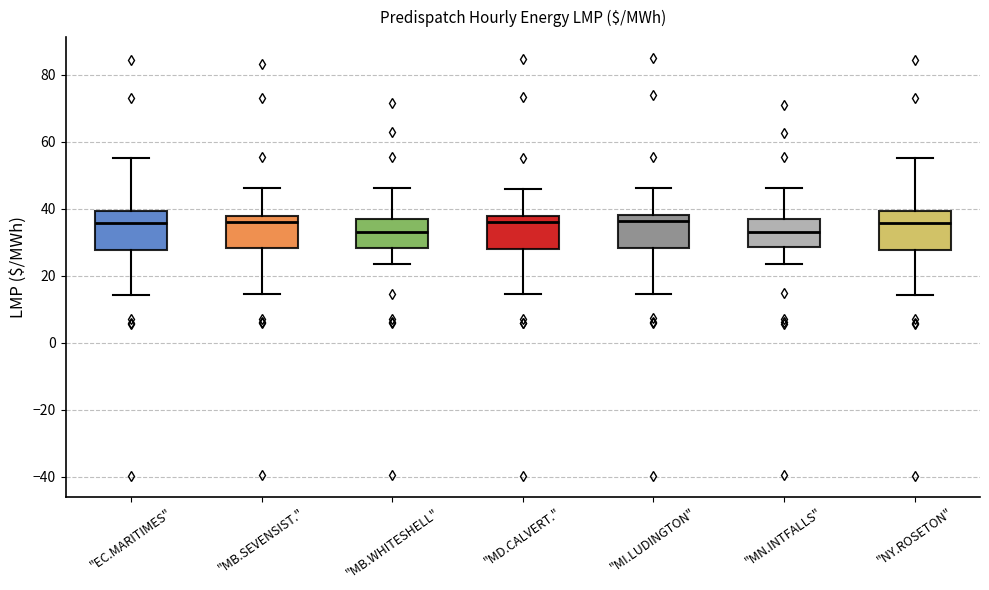

Where does the upper whisker of the box for "MN.INTFALLS" end on the y-axis? The values are not printed on the chart, so give them approximately, as read against the axis.

46